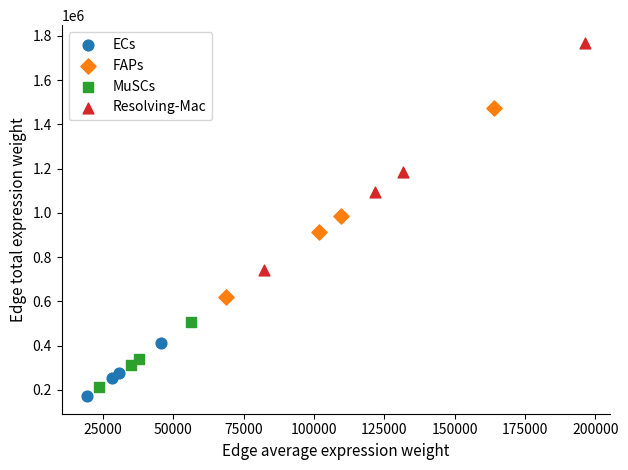

Which series has the largest Y range (max minus min)?

Resolving-Mac